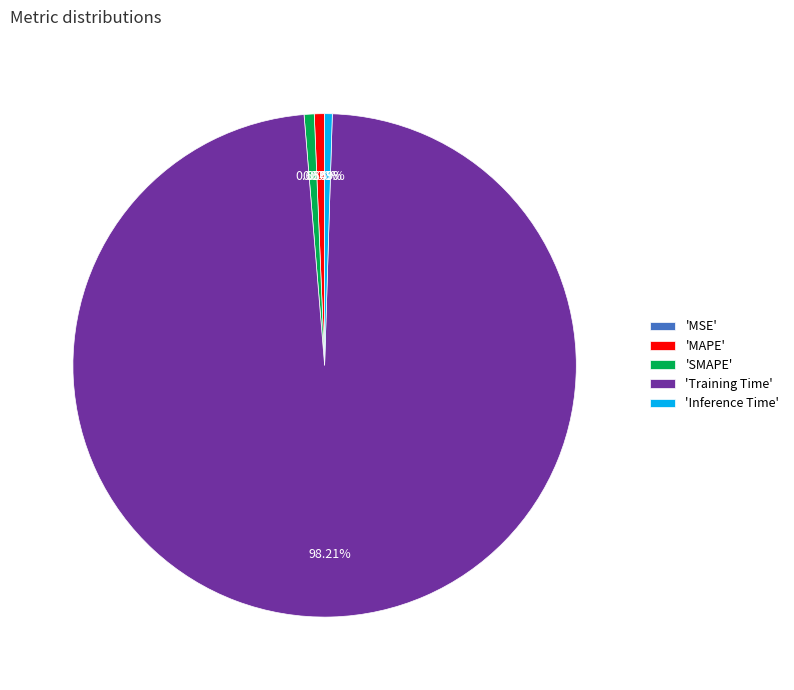

To the nearest percent, what is the difference between the largest and smallest slice percentages?

98%